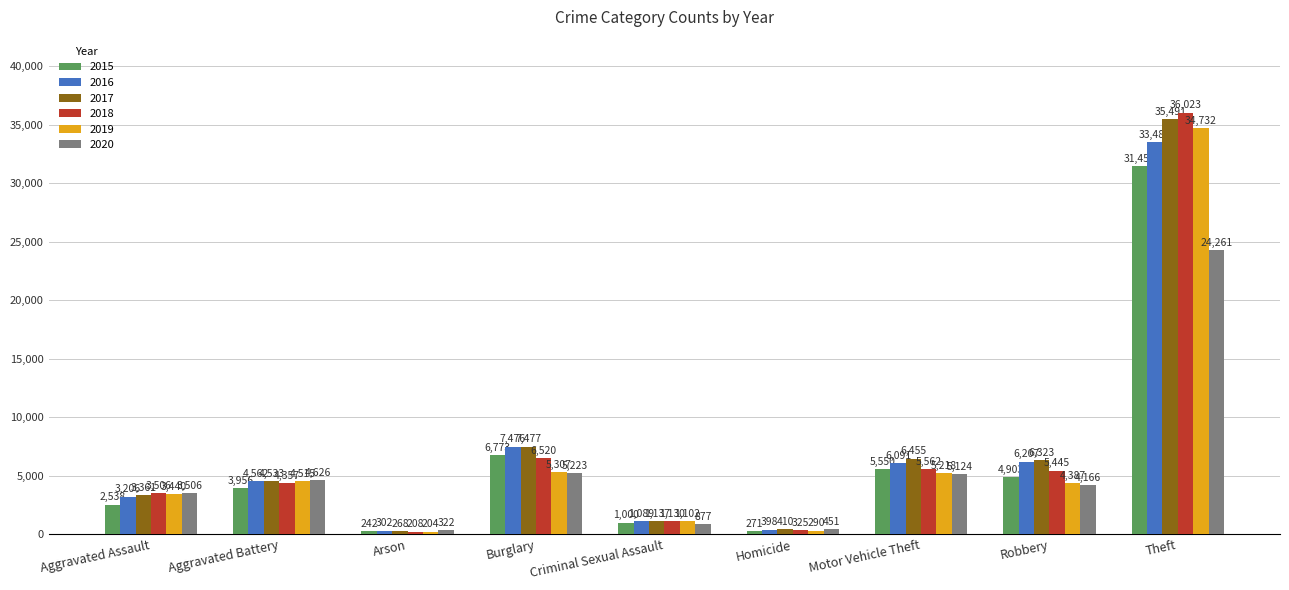

True or false: 2019 has a value of 4515 at Aggravated Battery.

True